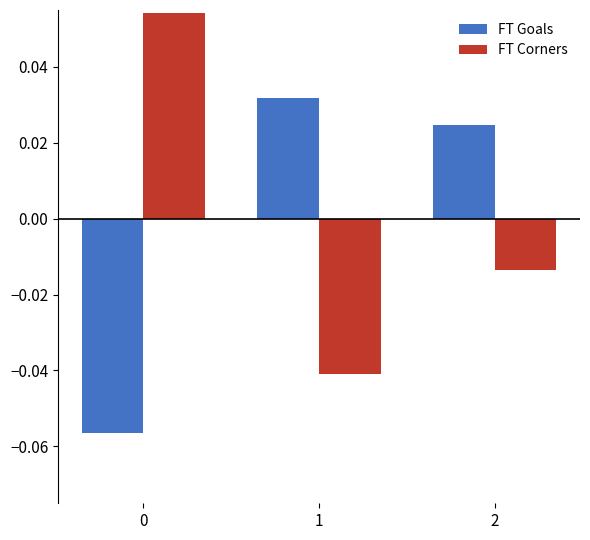

At how many categories does at least one series exceed 0?

3